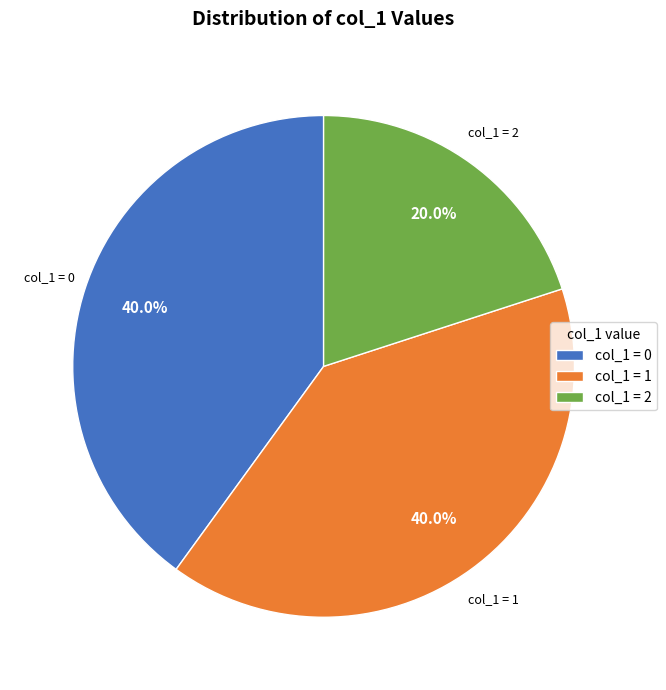

Between col_1 = 0 and col_1 = 2, which is larger?

col_1 = 0